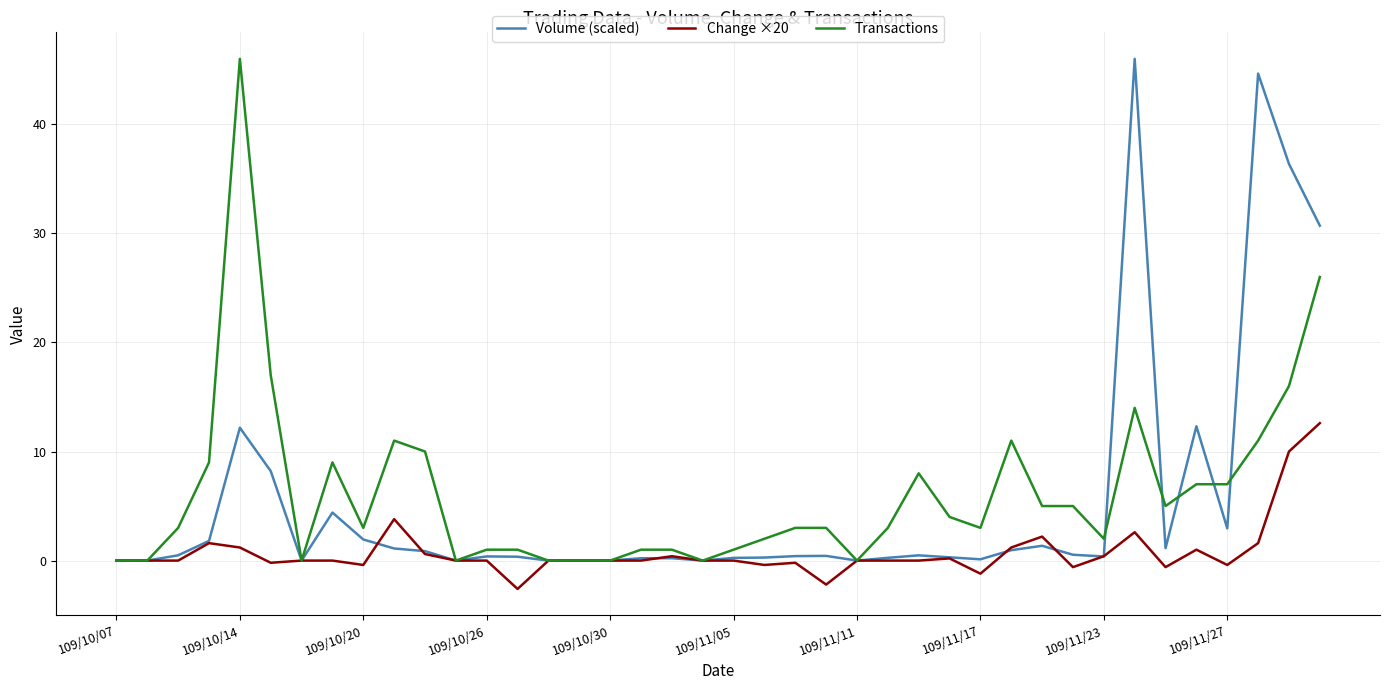

What is the smallest value displayed?

-2.6